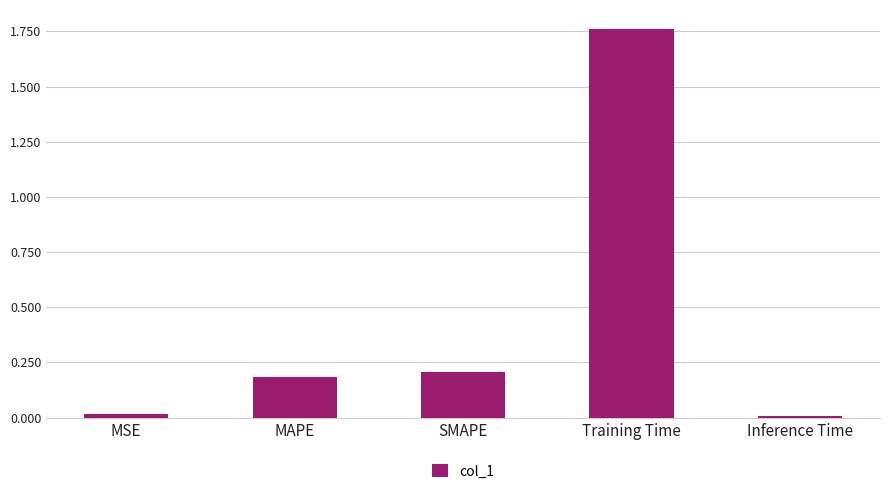

What is the sum of the values at SMAPE and Training Time?

2.0